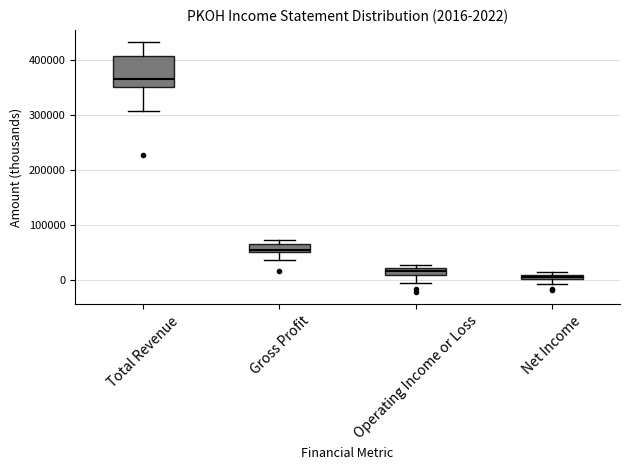

Which box is the tallest, from its lower edge to its upper edge?

Total Revenue